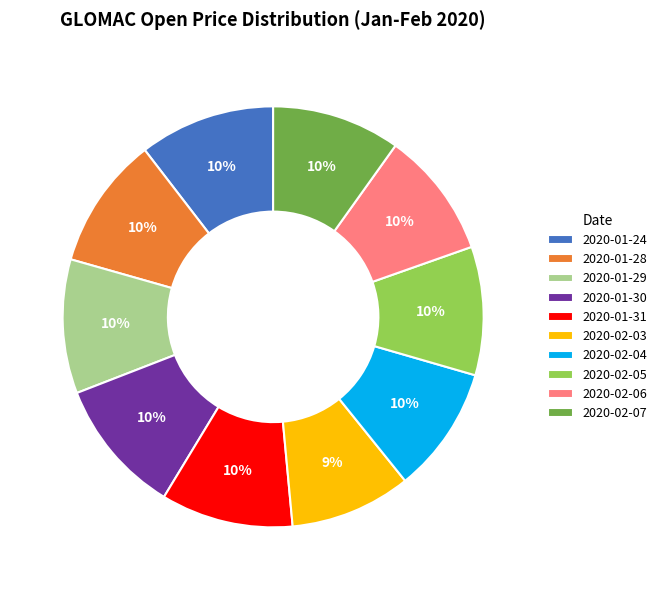

To the nearest percent, what is the average slice percentage?

10%